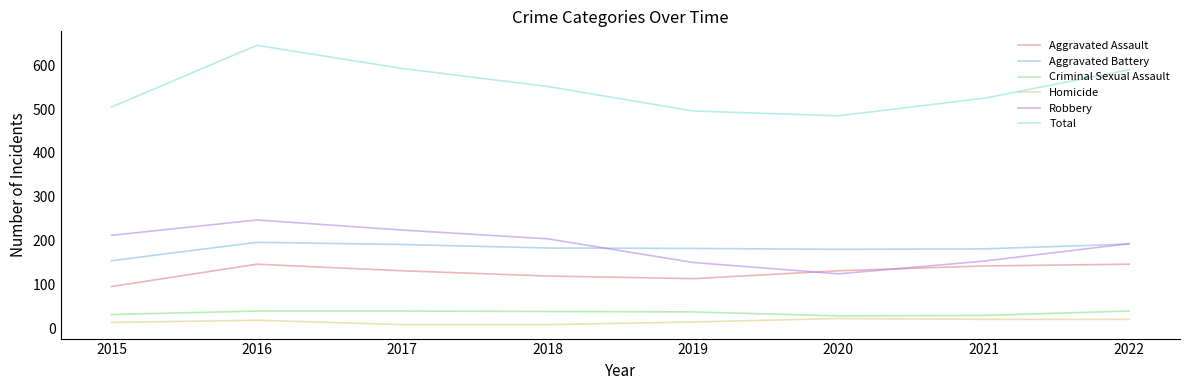

Which label corresponds to the largest value in the chart?

2016